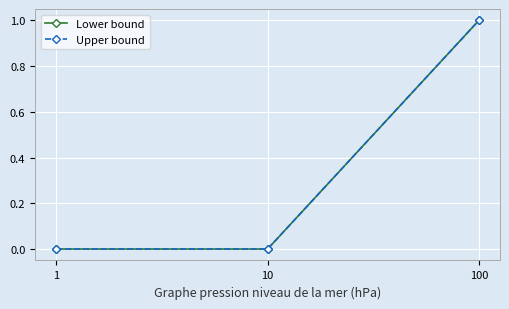

Does the chart have visible grid lines?

Yes